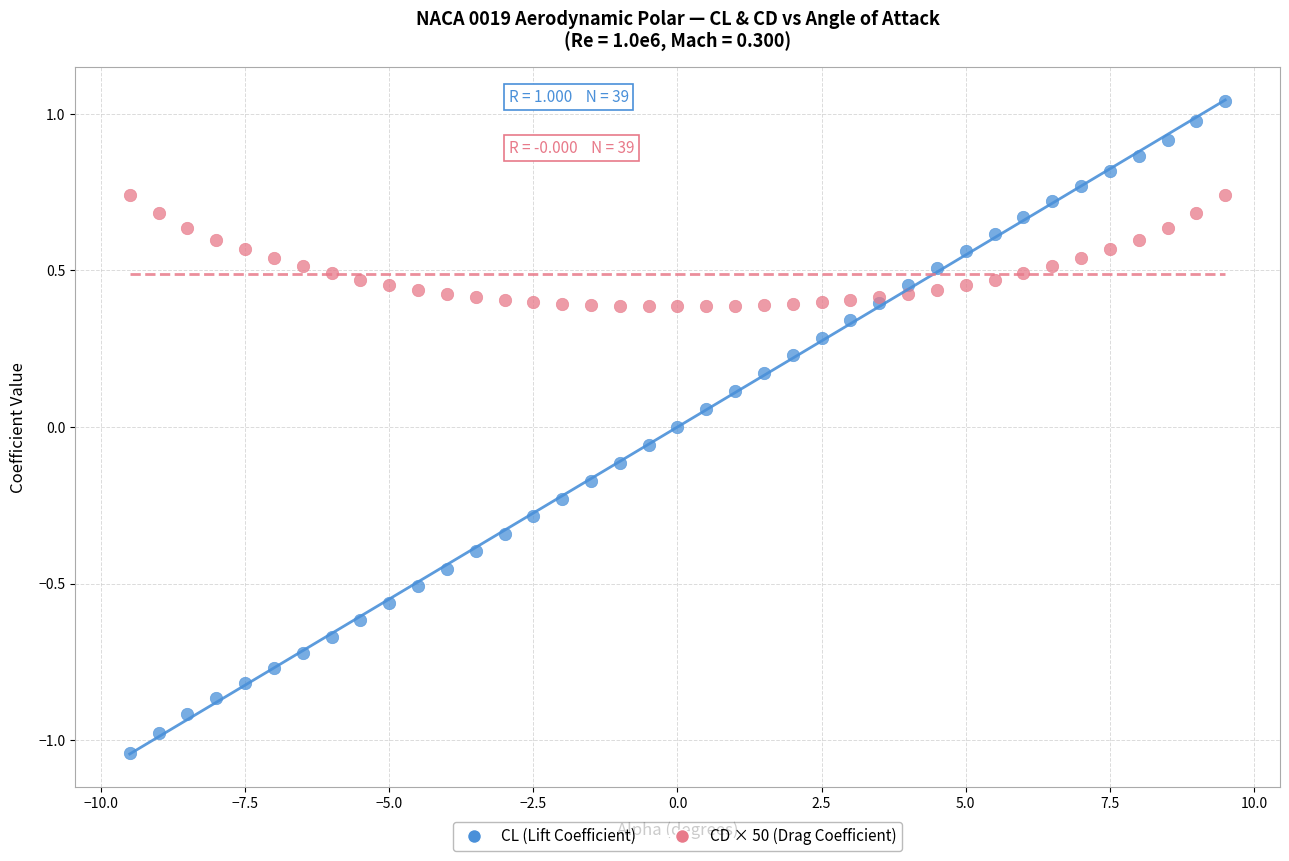

What is the X range (max minus min) for the scatter plot?

19.0